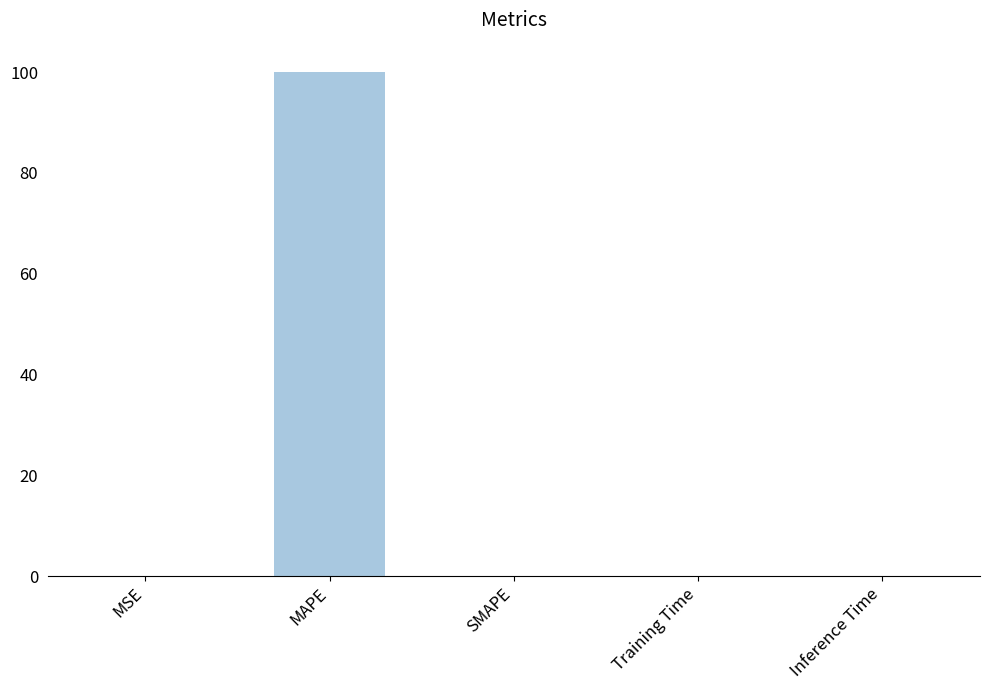

What is the sum of all values?

100.0